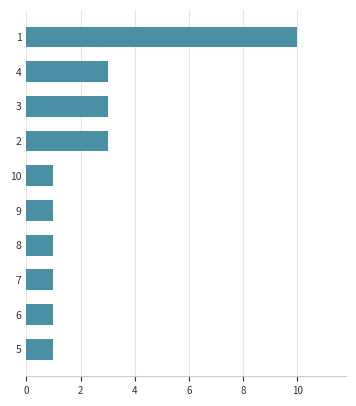

What is the approximate value at 7?

1